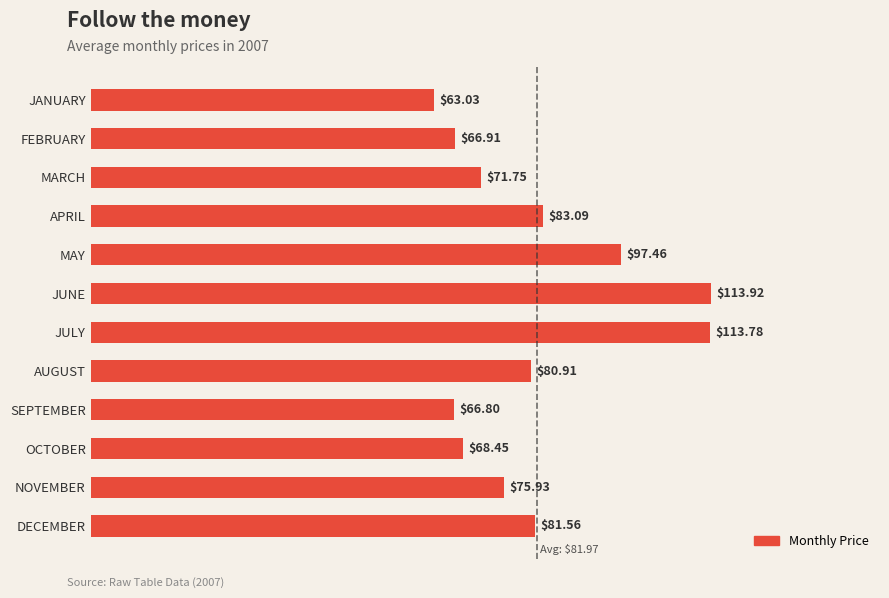

List the labels in order of value, largest first.

JUNE, JULY, MAY, APRIL, DECEMBER, AUGUST, NOVEMBER, MARCH, OCTOBER, FEBRUARY, SEPTEMBER, JANUARY